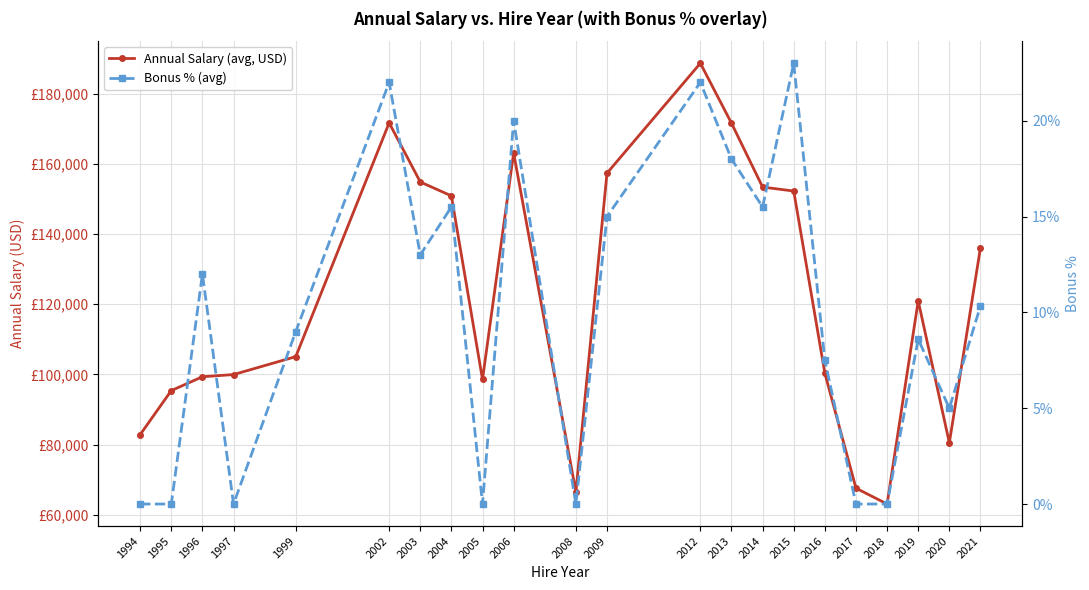

How many categories are shown in the chart?

22